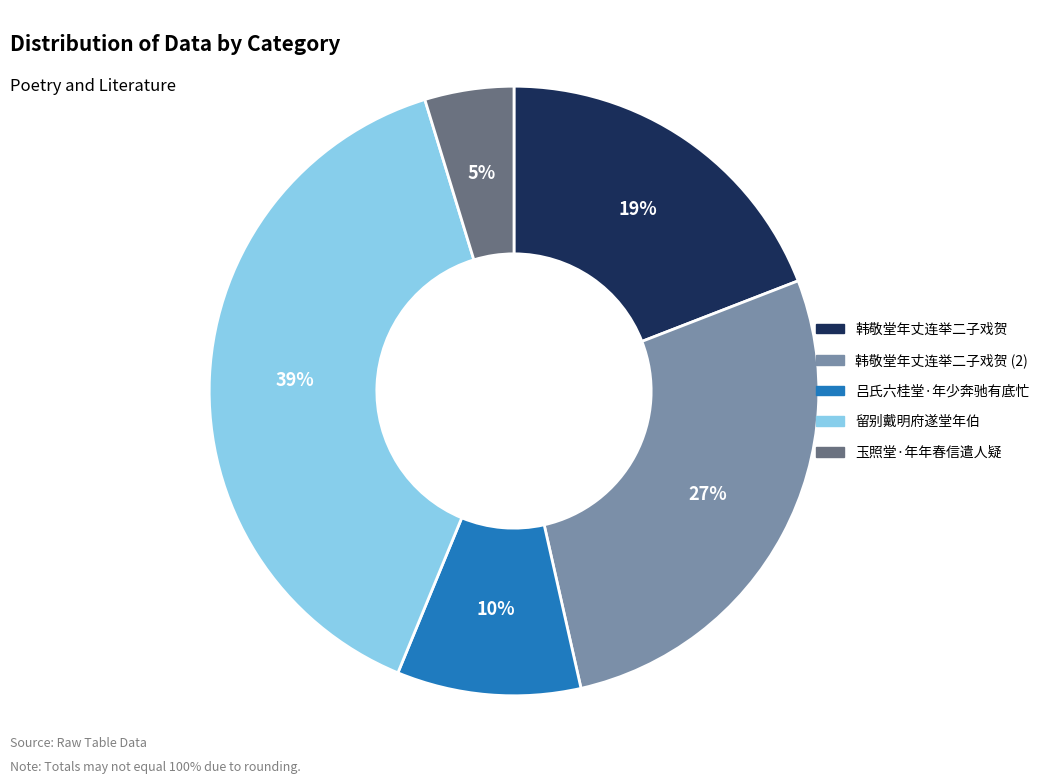

What is the largest slice in the pie chart?

留别戴明府遂堂年伯